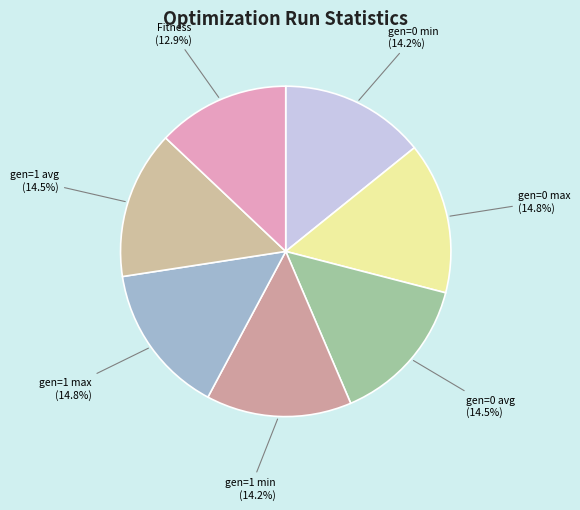

How many segments does this pie chart have?

7